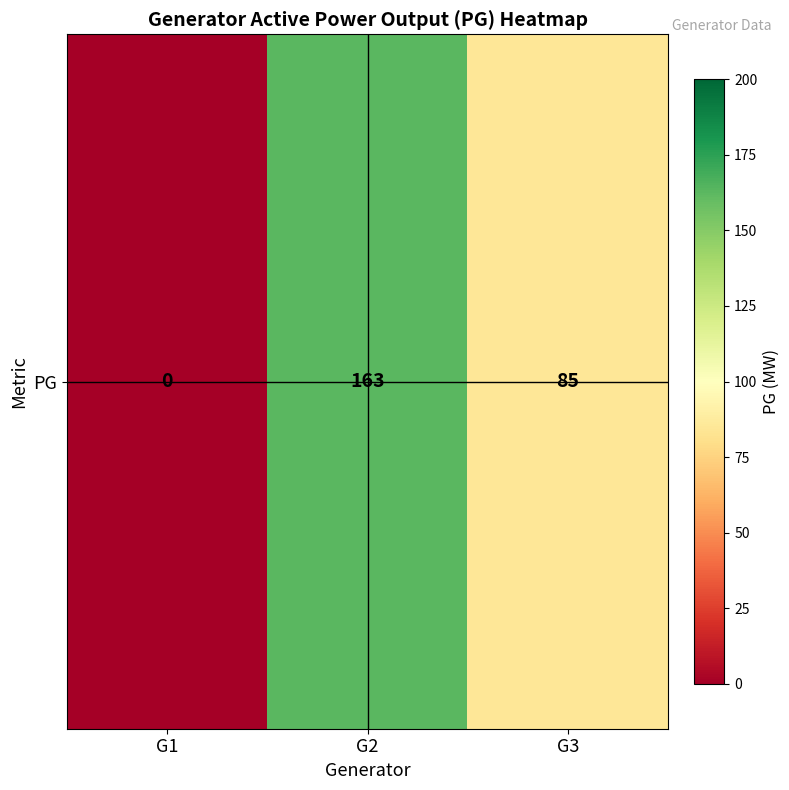

Between G2 and G3, which is larger?

G2